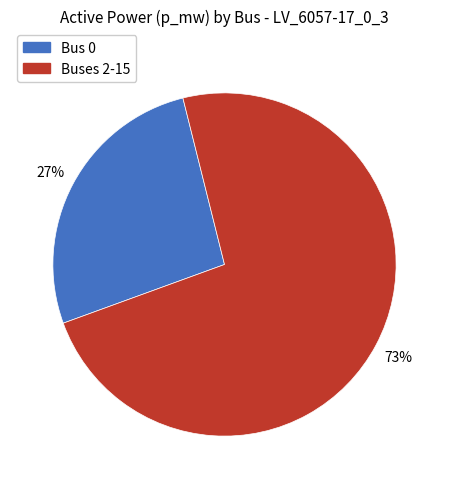

Does Bus 0 account for over 50% of the chart?

No